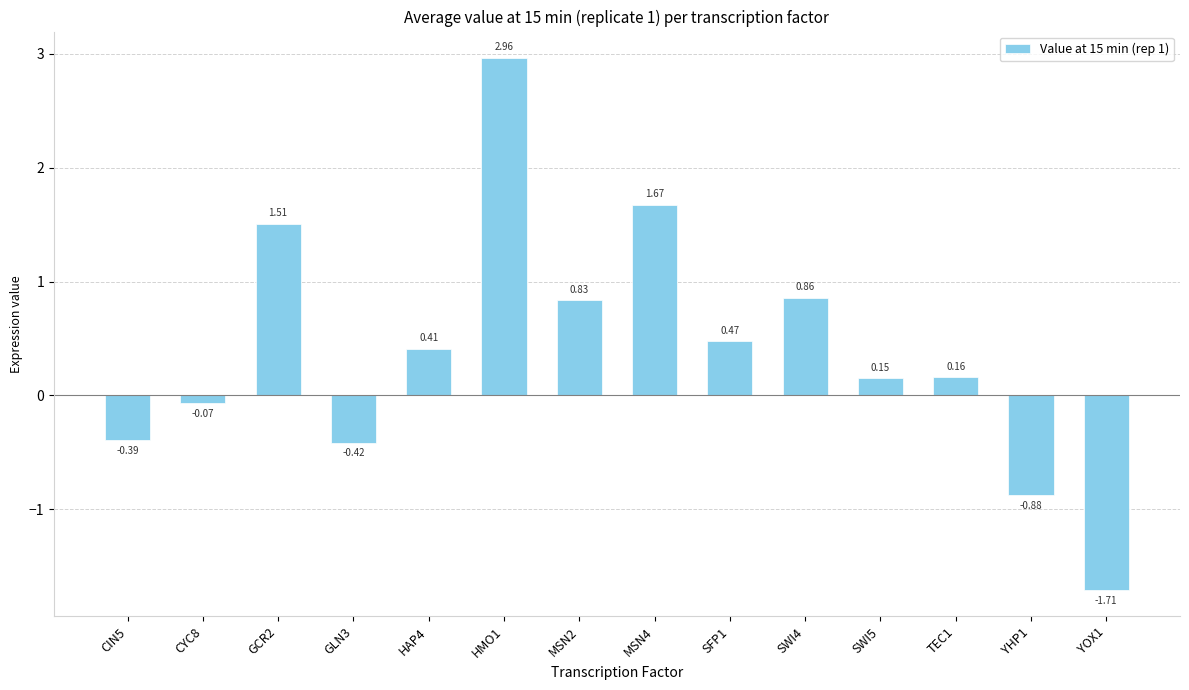

Which has a higher value, SFP1 or YHP1?

SFP1